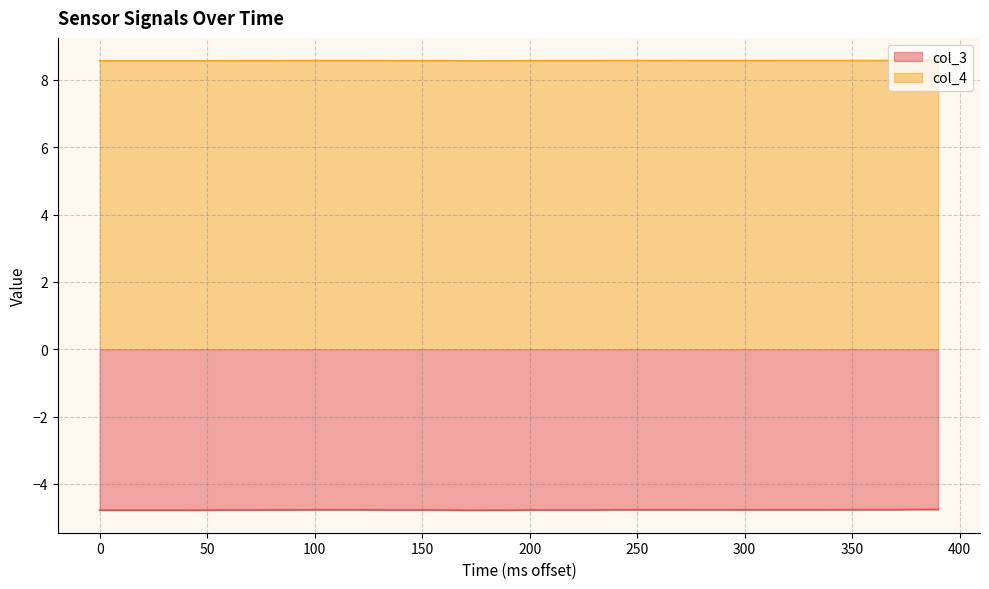

Which series has the largest total across all categories?

col_4